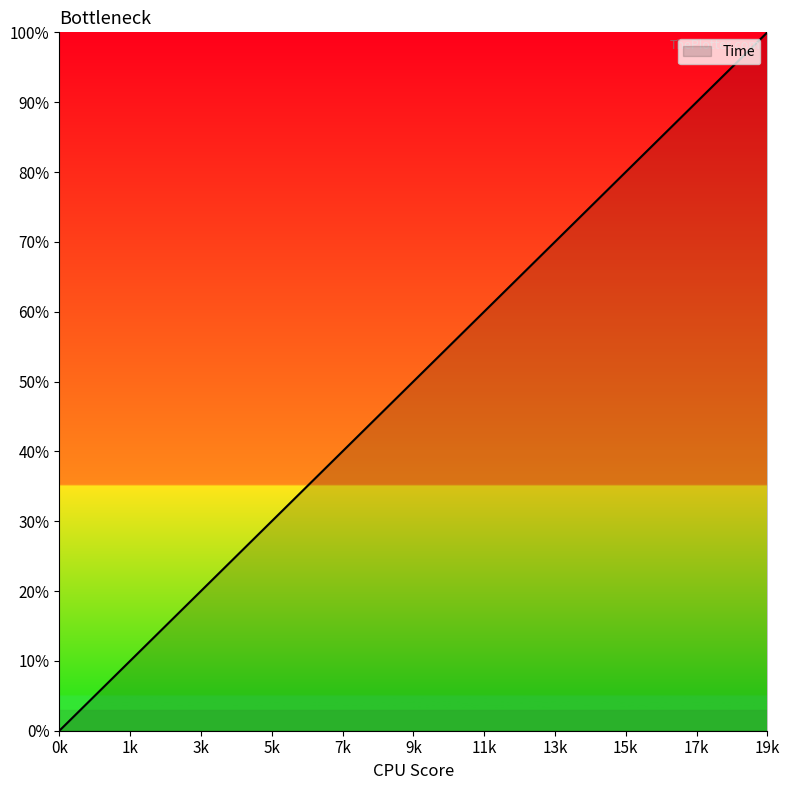

What is the maximum value shown in the chart?

100.0